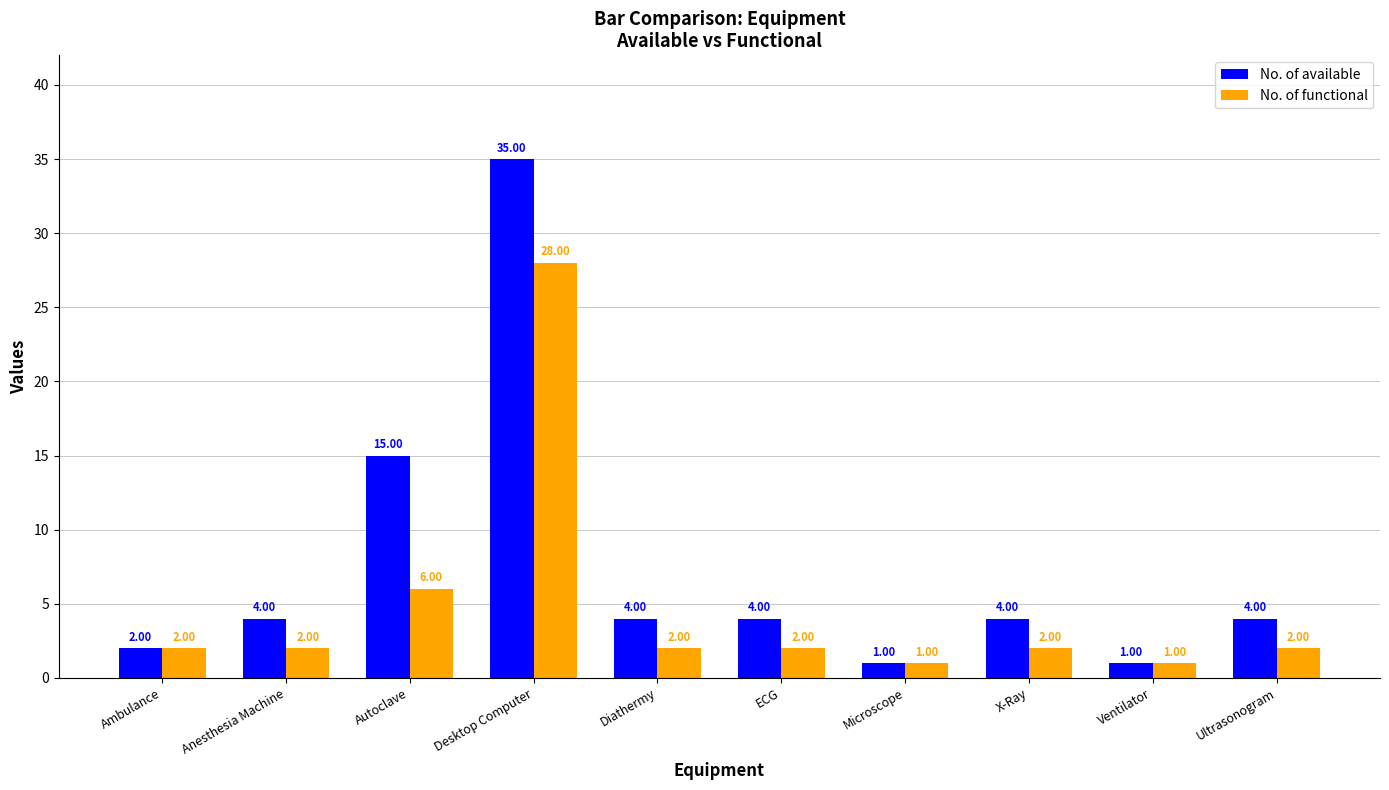

How many series are shown in this chart?

2